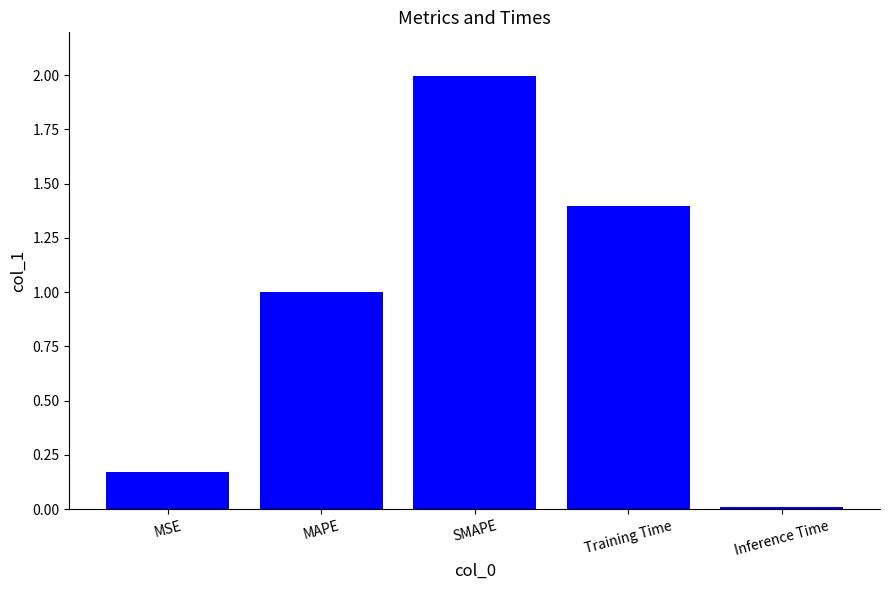

How many distinct data groups are displayed?

1